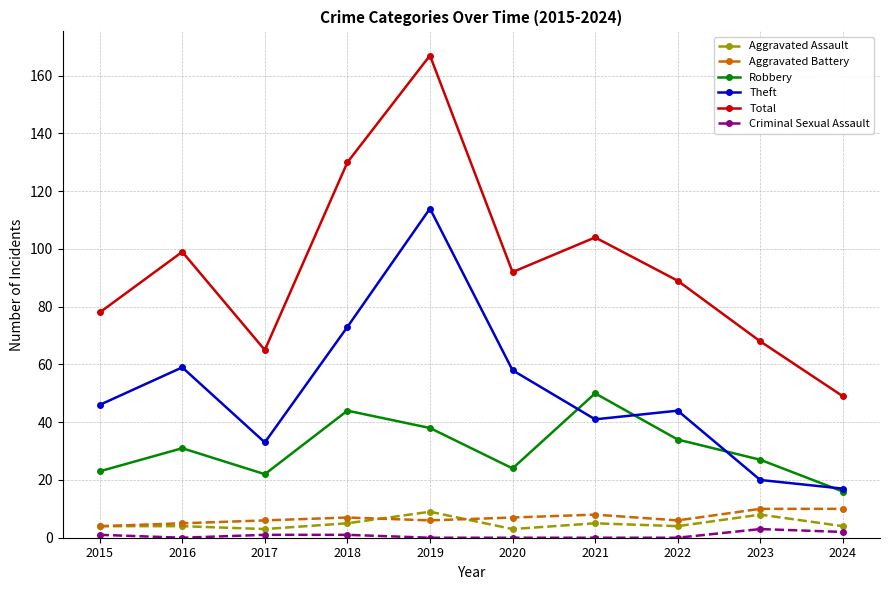

What is the value of the Criminal Sexual Assault point at the 10th from the left?

2